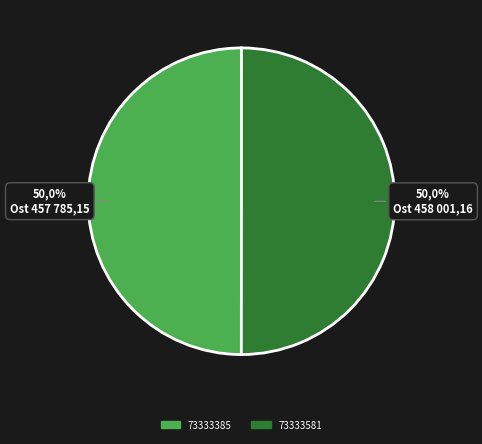

Is it true that 73333385 is 50% of the pie?

True